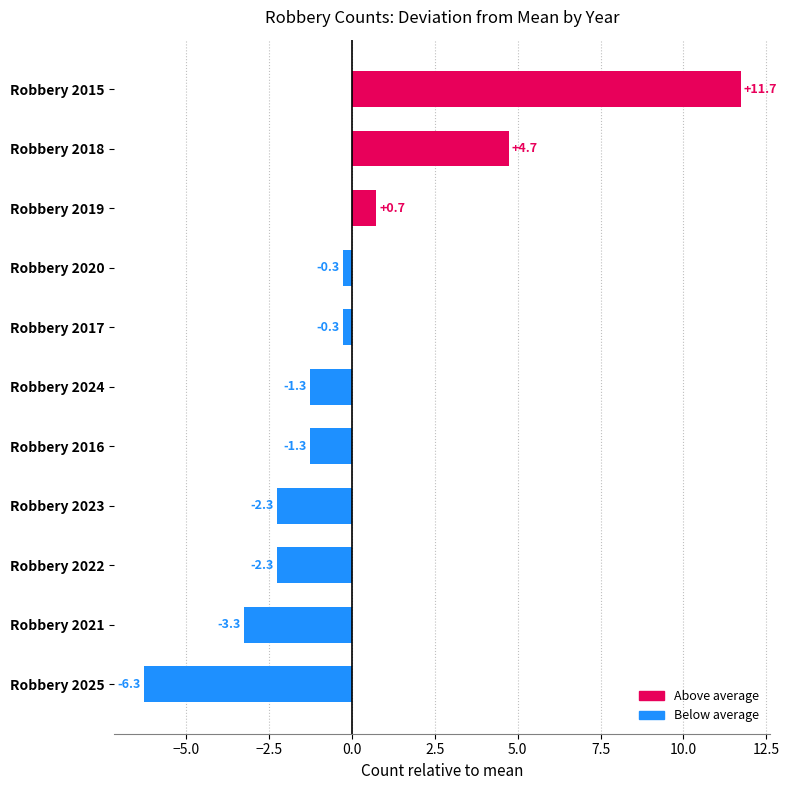

What is the difference between the maximum and minimum values?

18.0